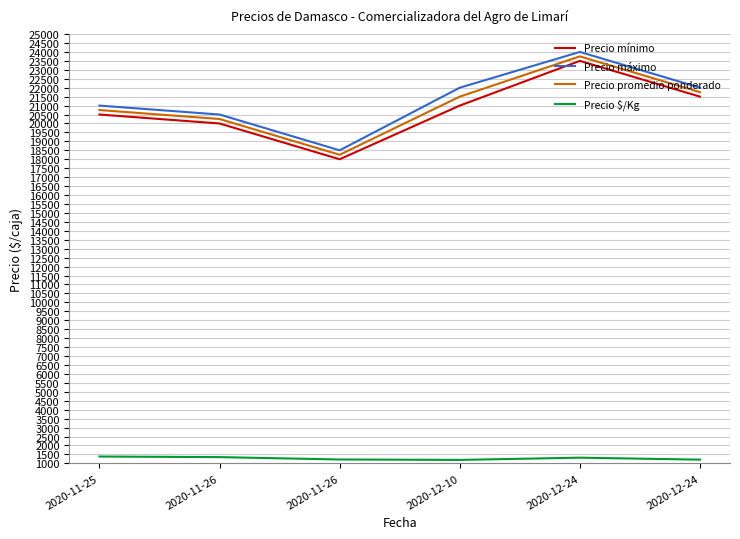

Is it true that Precio máximo equals 20500 at 2020-11-26?

True